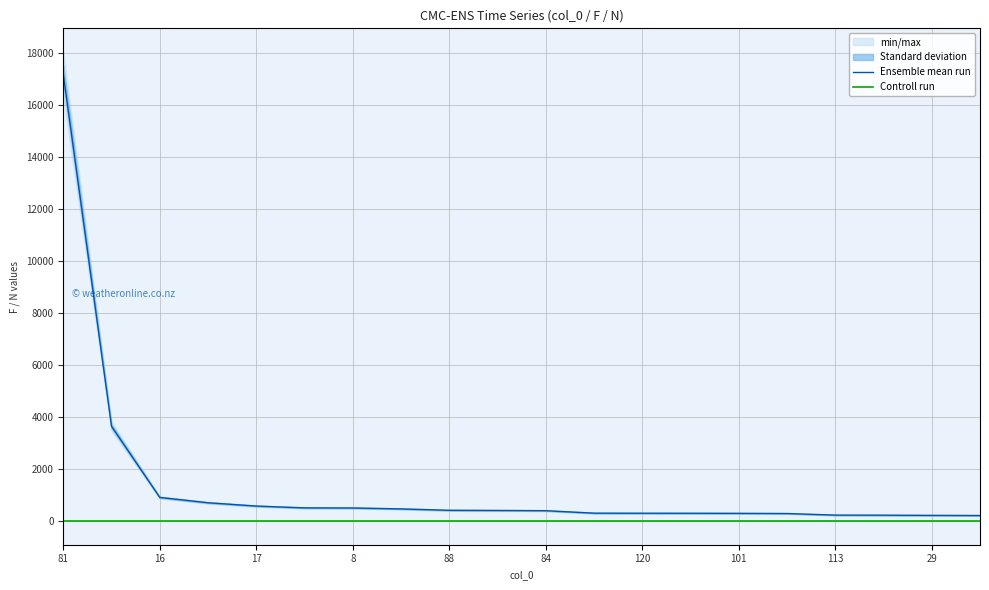

What are all the series names shown in the legend?

Ensemble mean run, Controll run